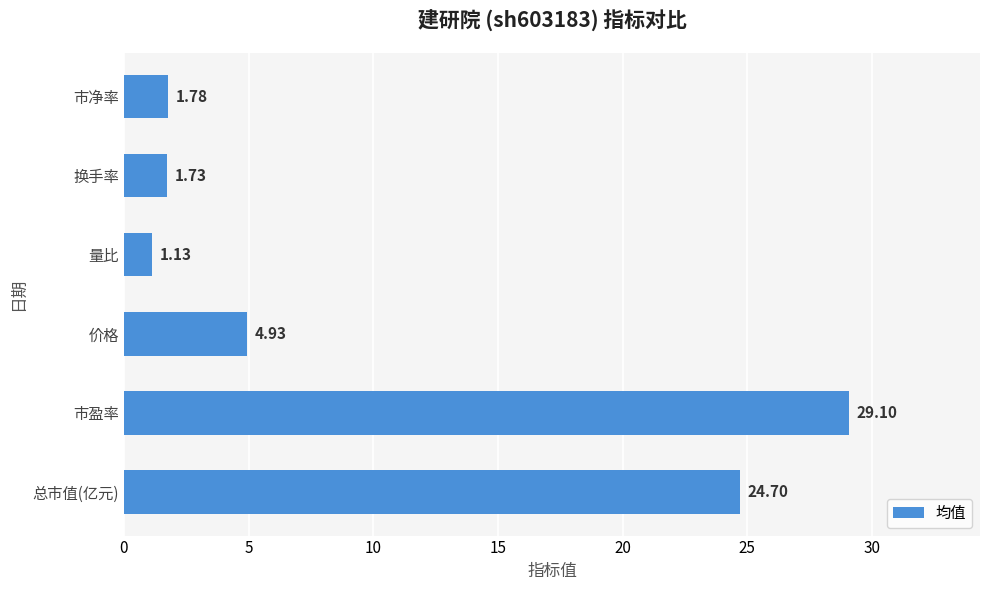

Between 量比 and 换手率, which is larger?

换手率